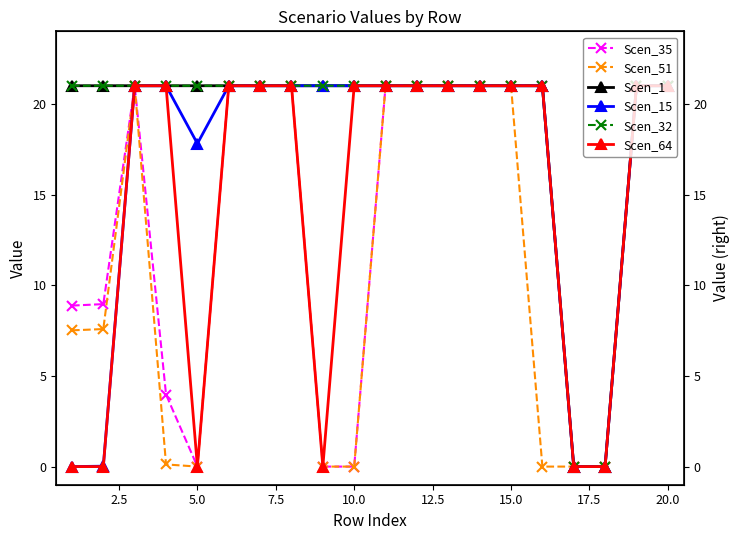

True or false: Scen_15 and Scen_1 cross at least once.

False